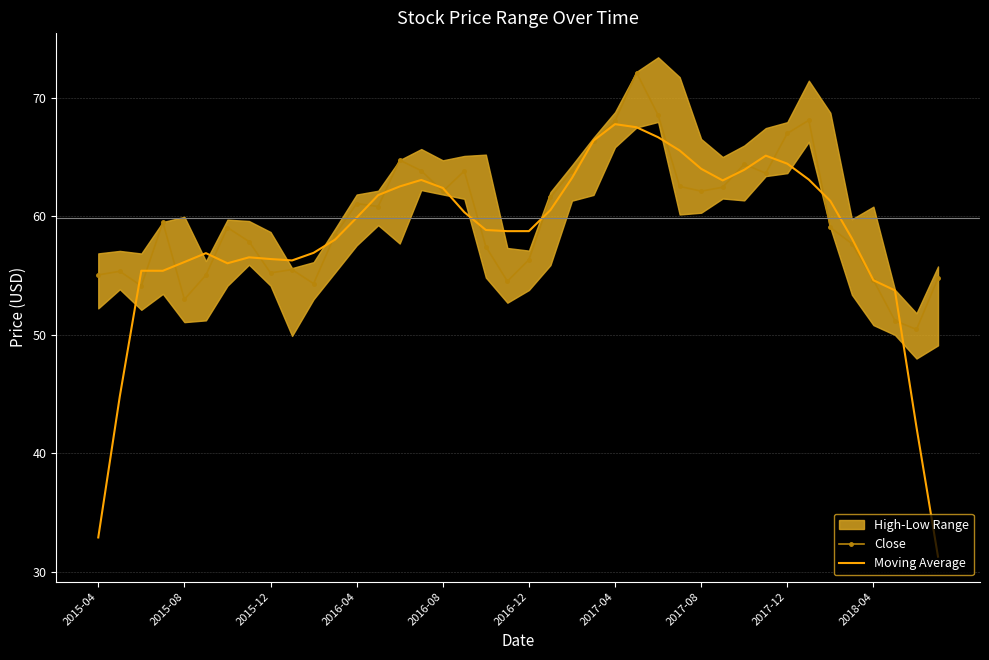

After their last crossing, which series has the higher values: Moving Average or Close?

Close